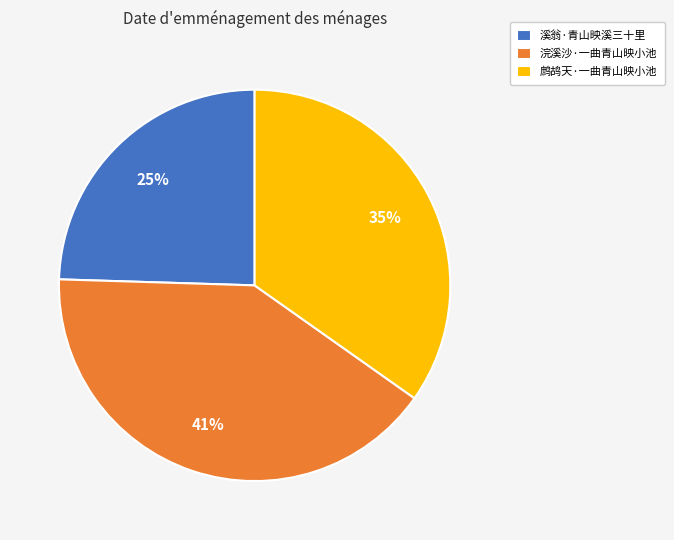

Is the sum of 鹧鸪天·一曲青山映小池 and 浣溪沙·一曲青山映小池 greater than half?

Yes